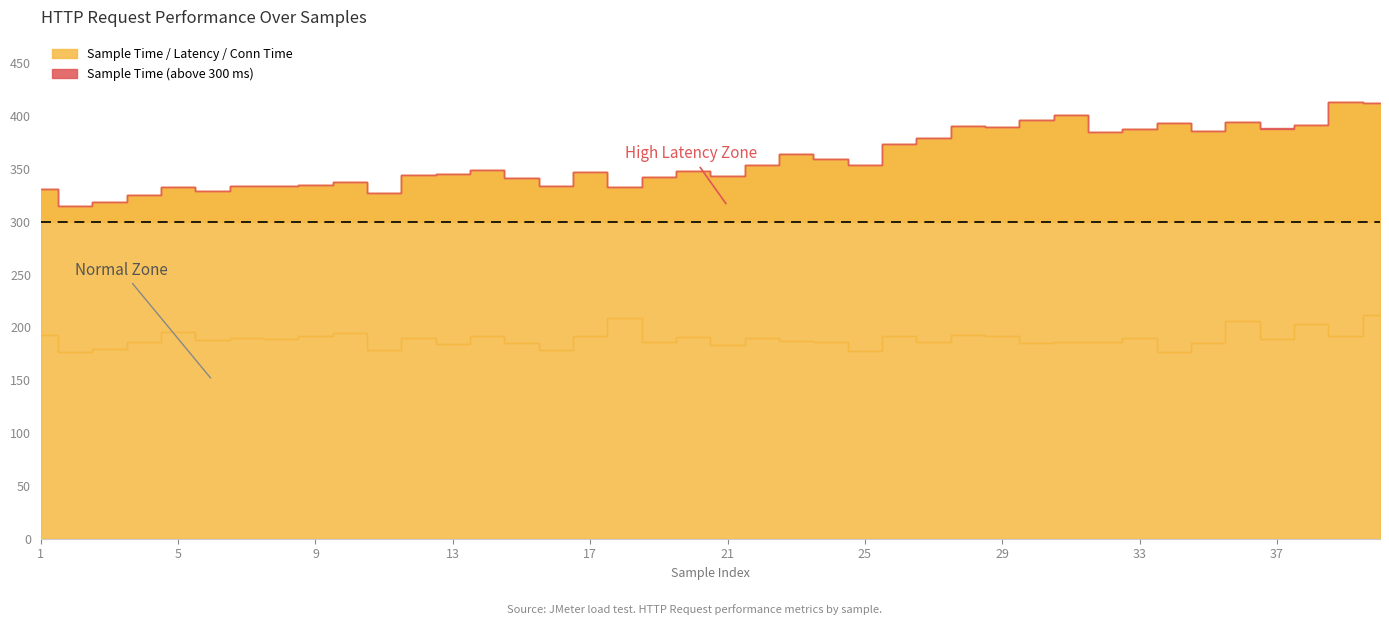

True or false: Latency has a value of 359 at 24.

True